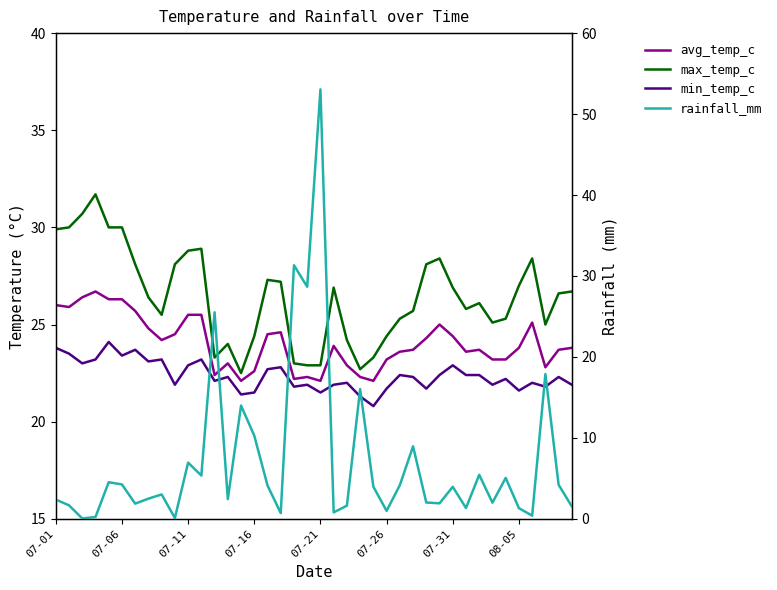

Which series has the largest range (max minus min)?

rainfall_mm